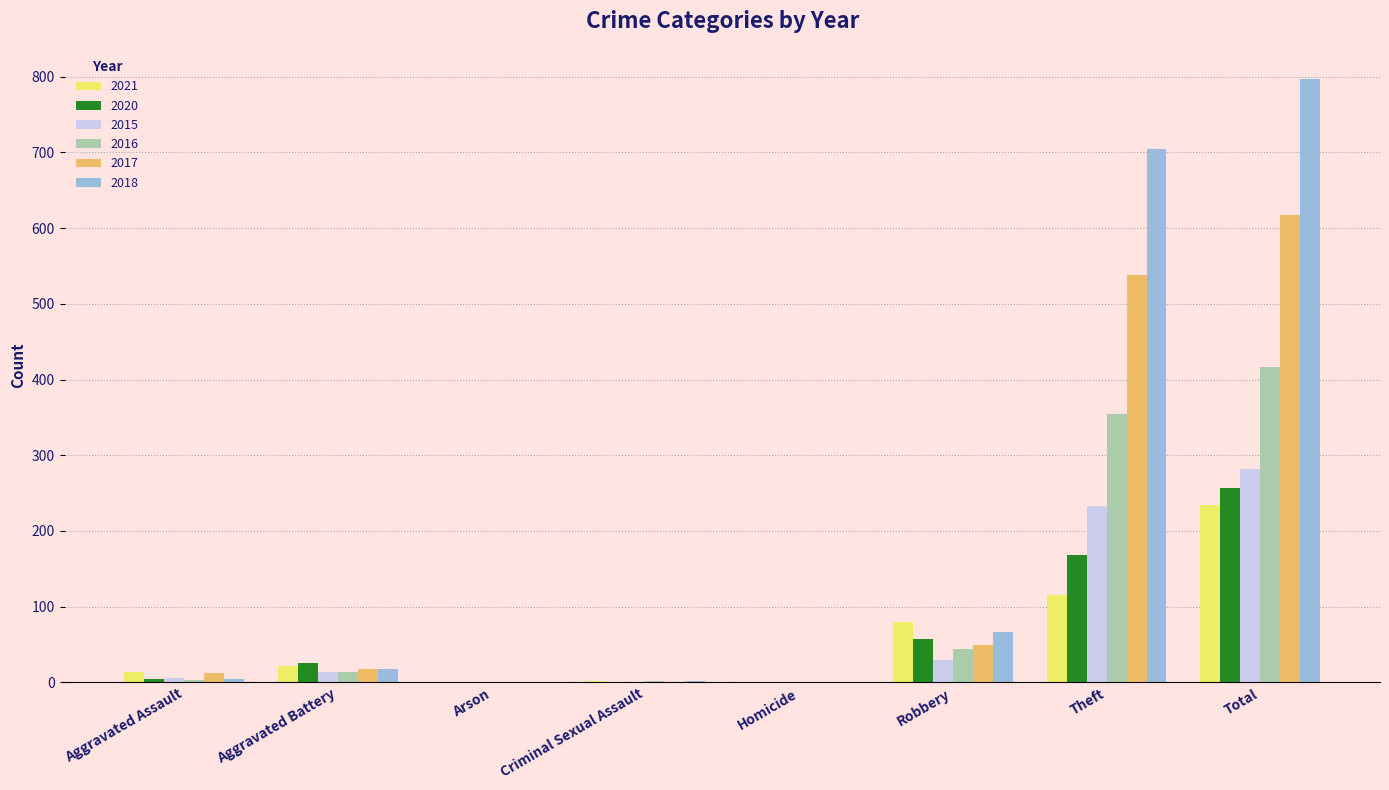

The 2018 series shows 1254 at Total. True or false?

False